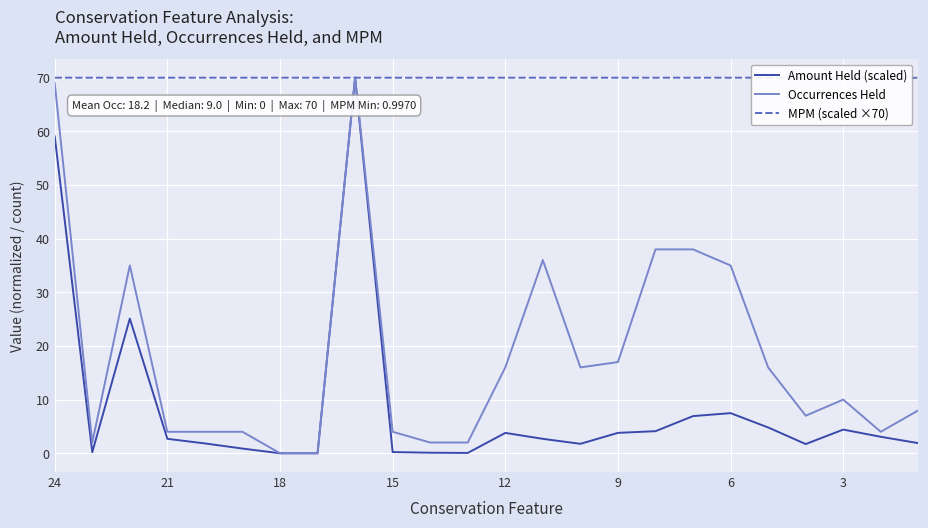

How many lines are shown in the chart?

3